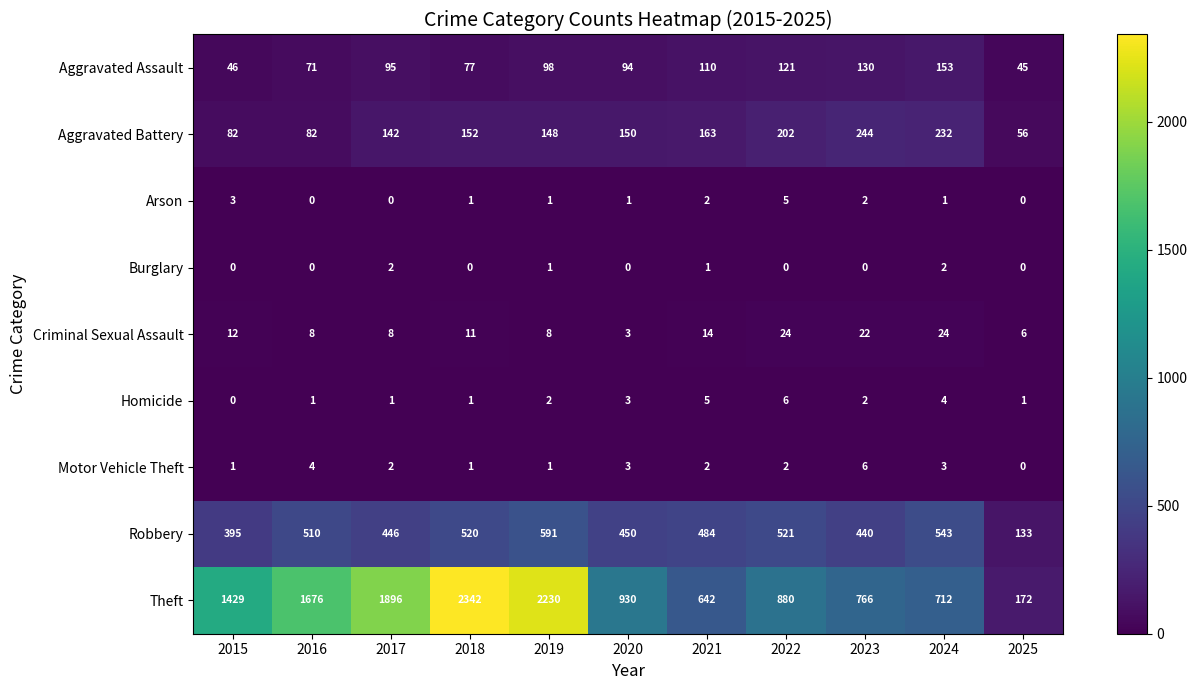

How many categories are shown in the chart?

11